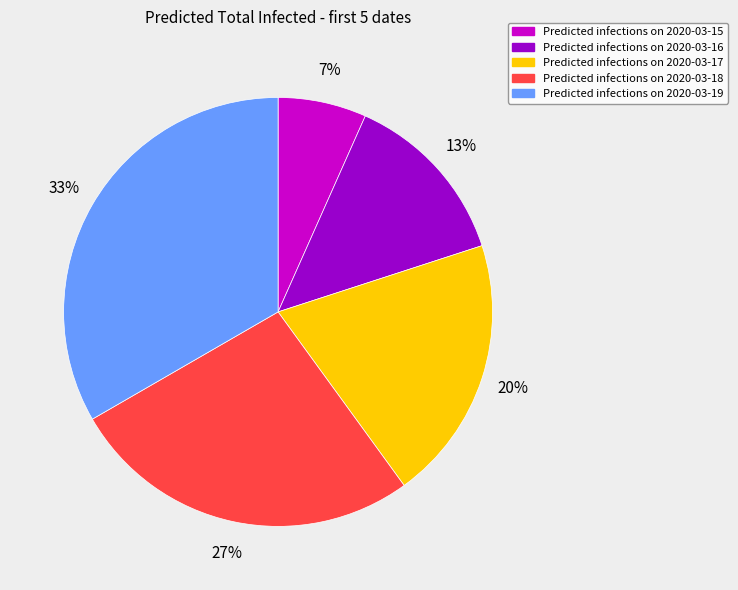

Is there any slice that represents more than half of the pie?

No